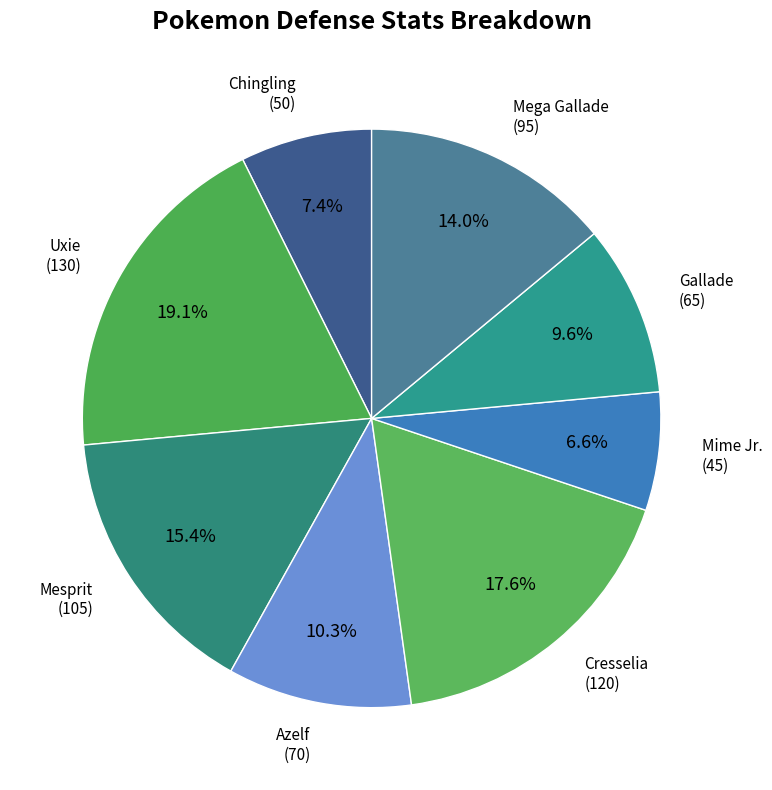

Combined, what portion of the pie is Cresselia and Gallade?

27.2%